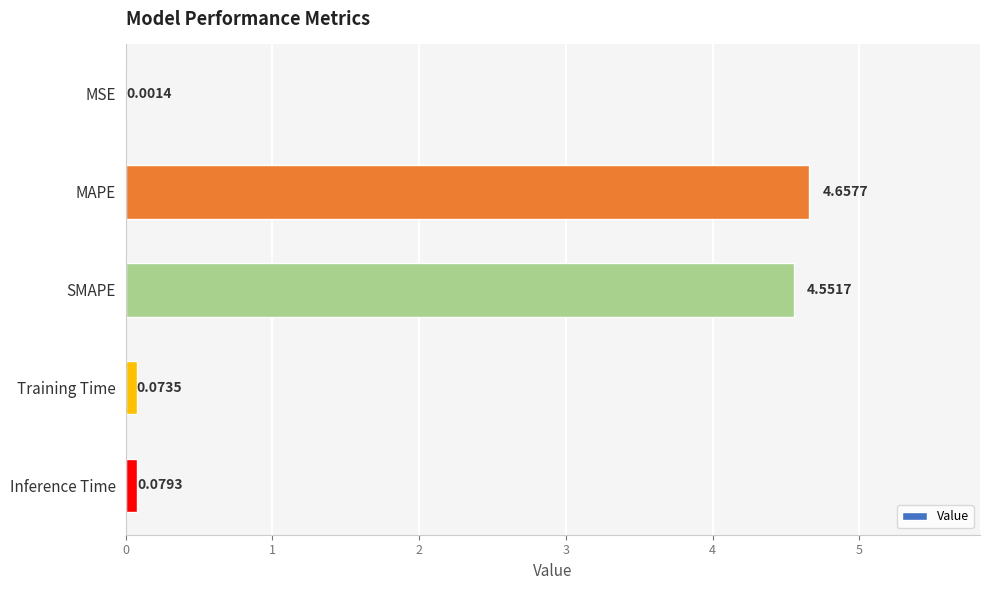

What is the sum of the values at SMAPE and MAPE?

9.2